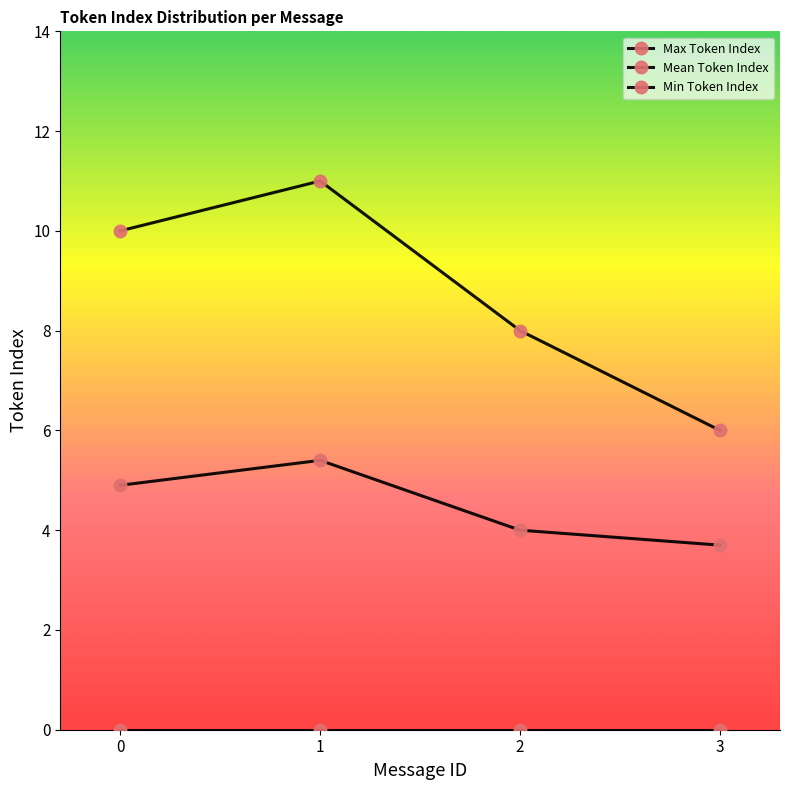

The Max Token Index series shows 11.0 at 1. True or false?

True